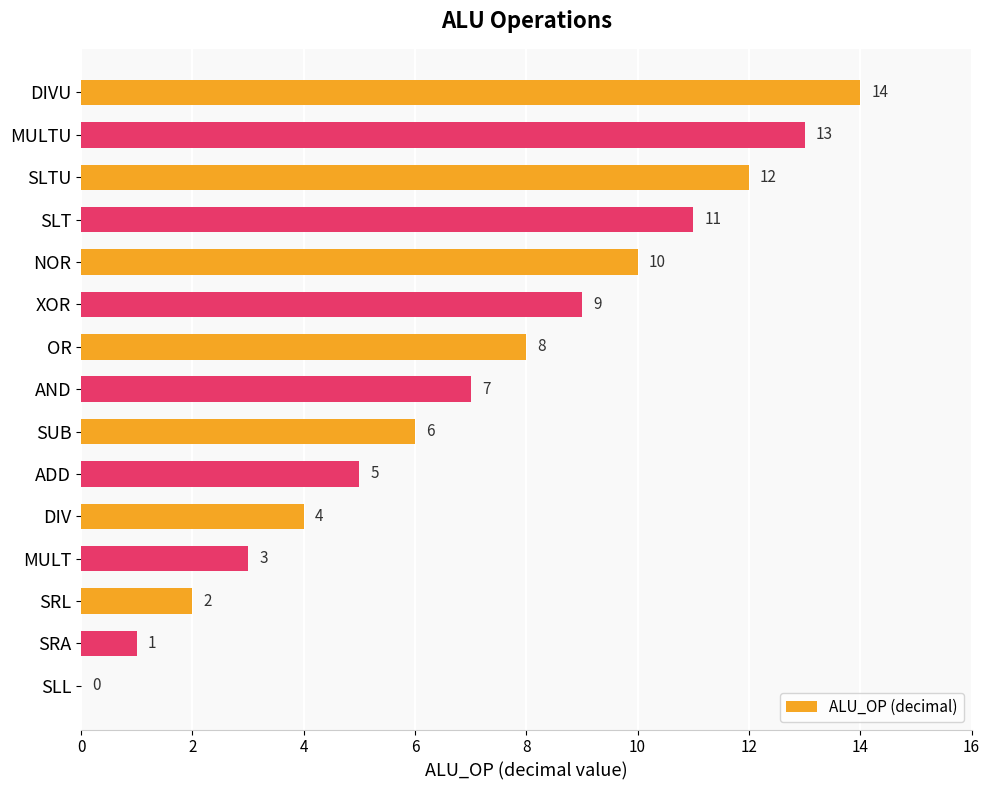

What is the sum of all values?

105